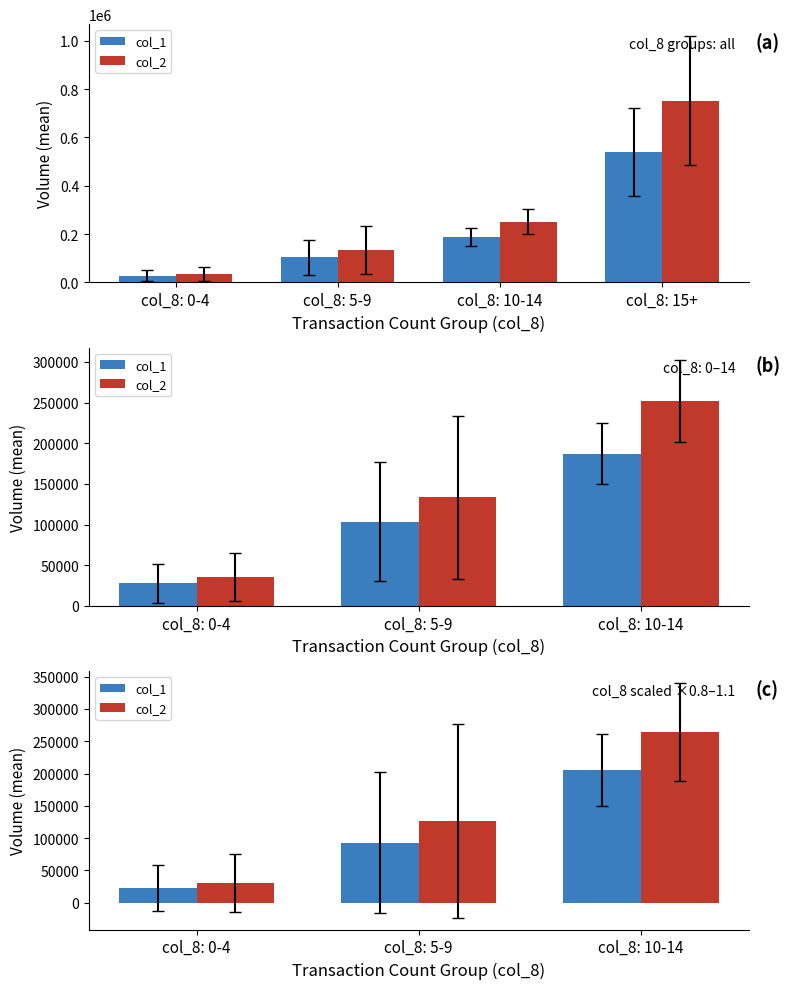

Is it true that col_2 equals 465435.2 at col_8: 10-14?

False